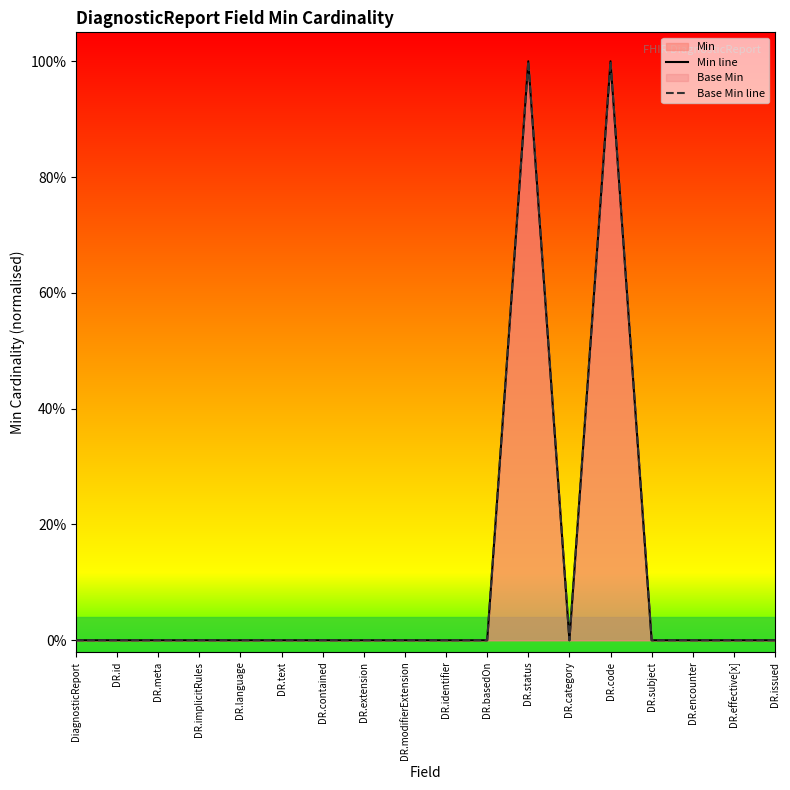

How many distinct data groups are displayed?

2